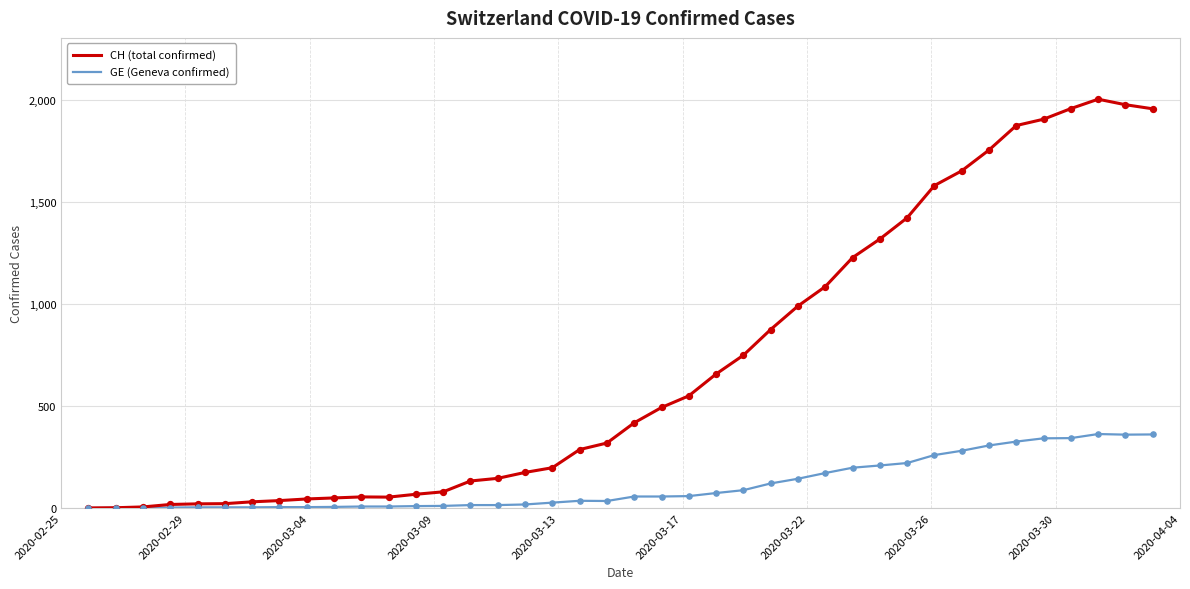

Which series has the widest spread of values?

CH (total confirmed)